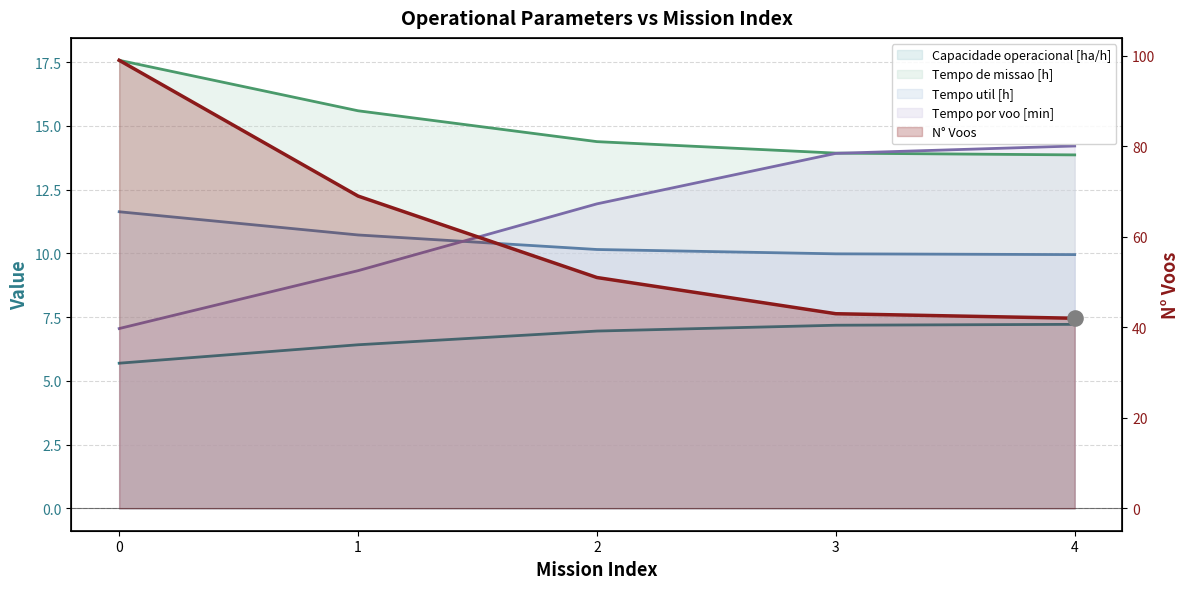

Which series reaches the minimum Y coordinate?

Capacidade operacional [ha/h]